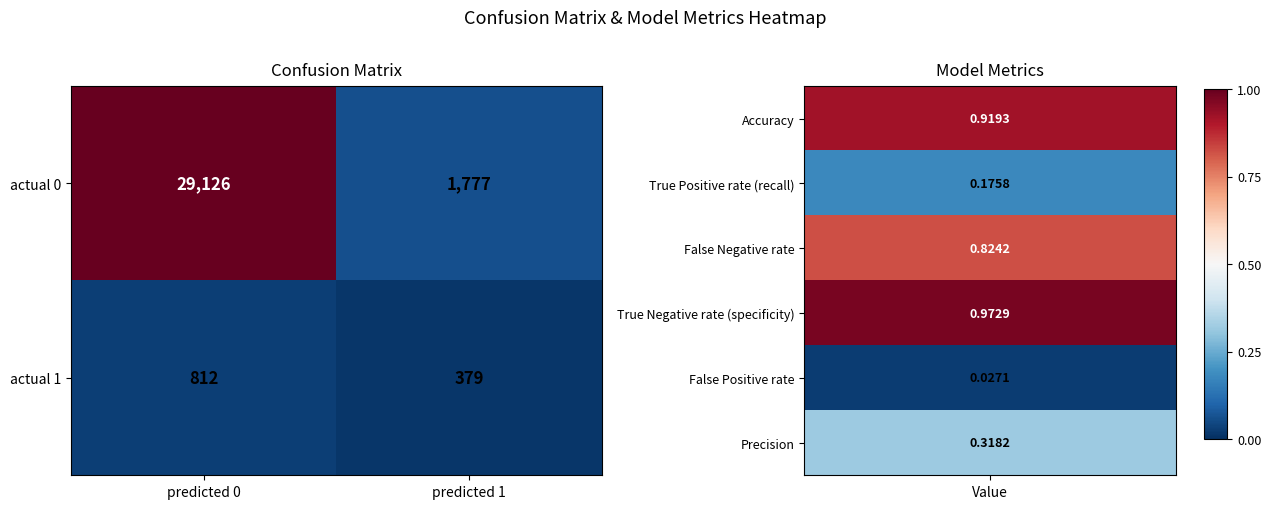

List the series in order of their overall mean, lowest first.

actual 1, actual 0